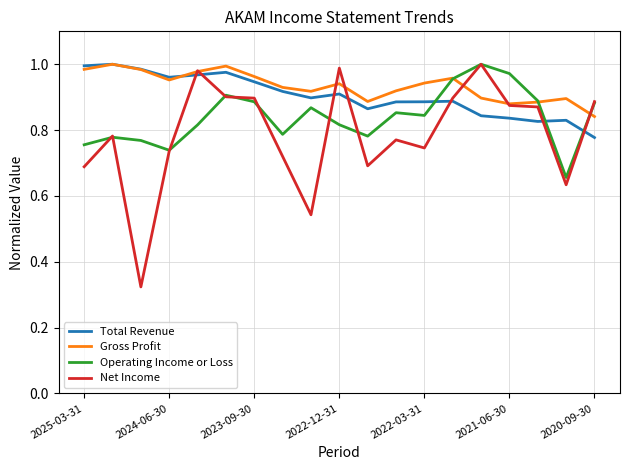

How many lines are shown in the chart?

4